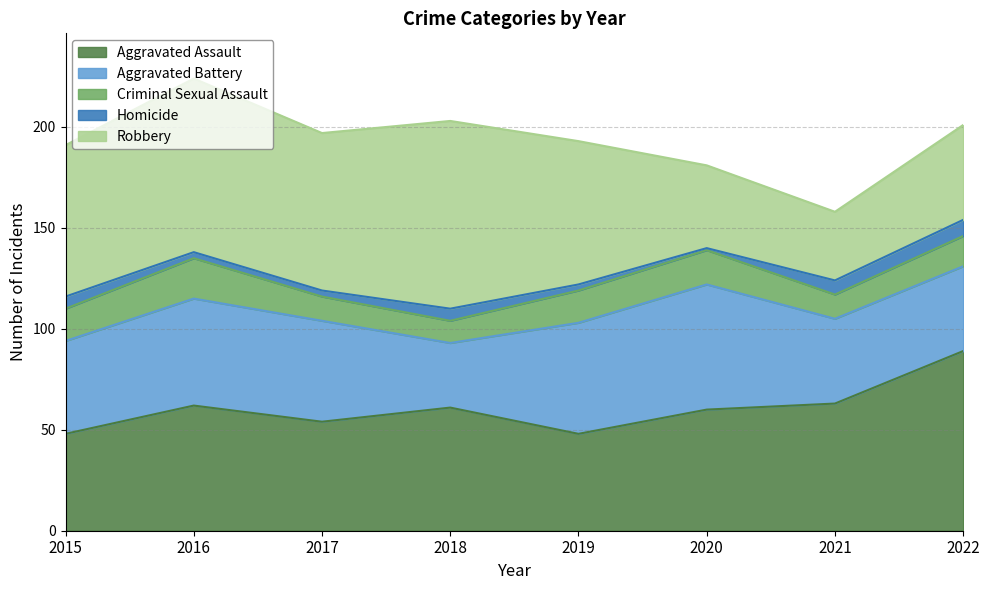

Rank the categories by Criminal Sexual Assault value from highest to lowest.

2016, 2020, 2015, 2019, 2022, 2017, 2021, 2018